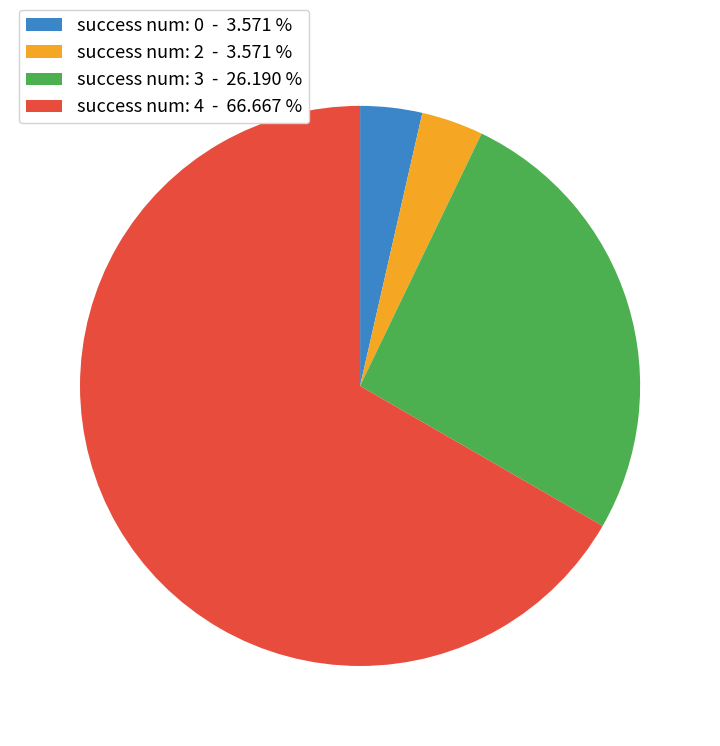

Approximately how many times larger is the value at success num: 4 - 66.667 % compared to success num: 0 - 3.571 %?

18.7